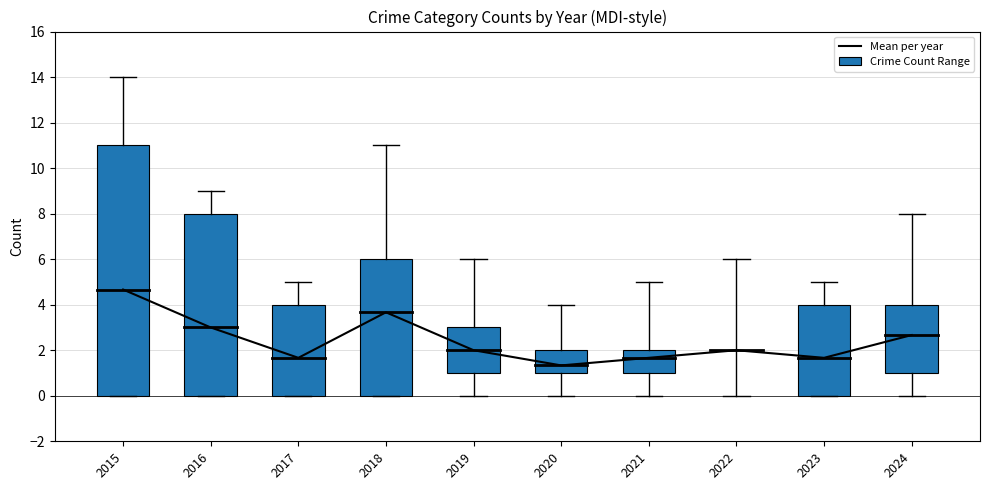

At 2022, list the series in order from smallest to largest.

Crime Count Range, Mean per year